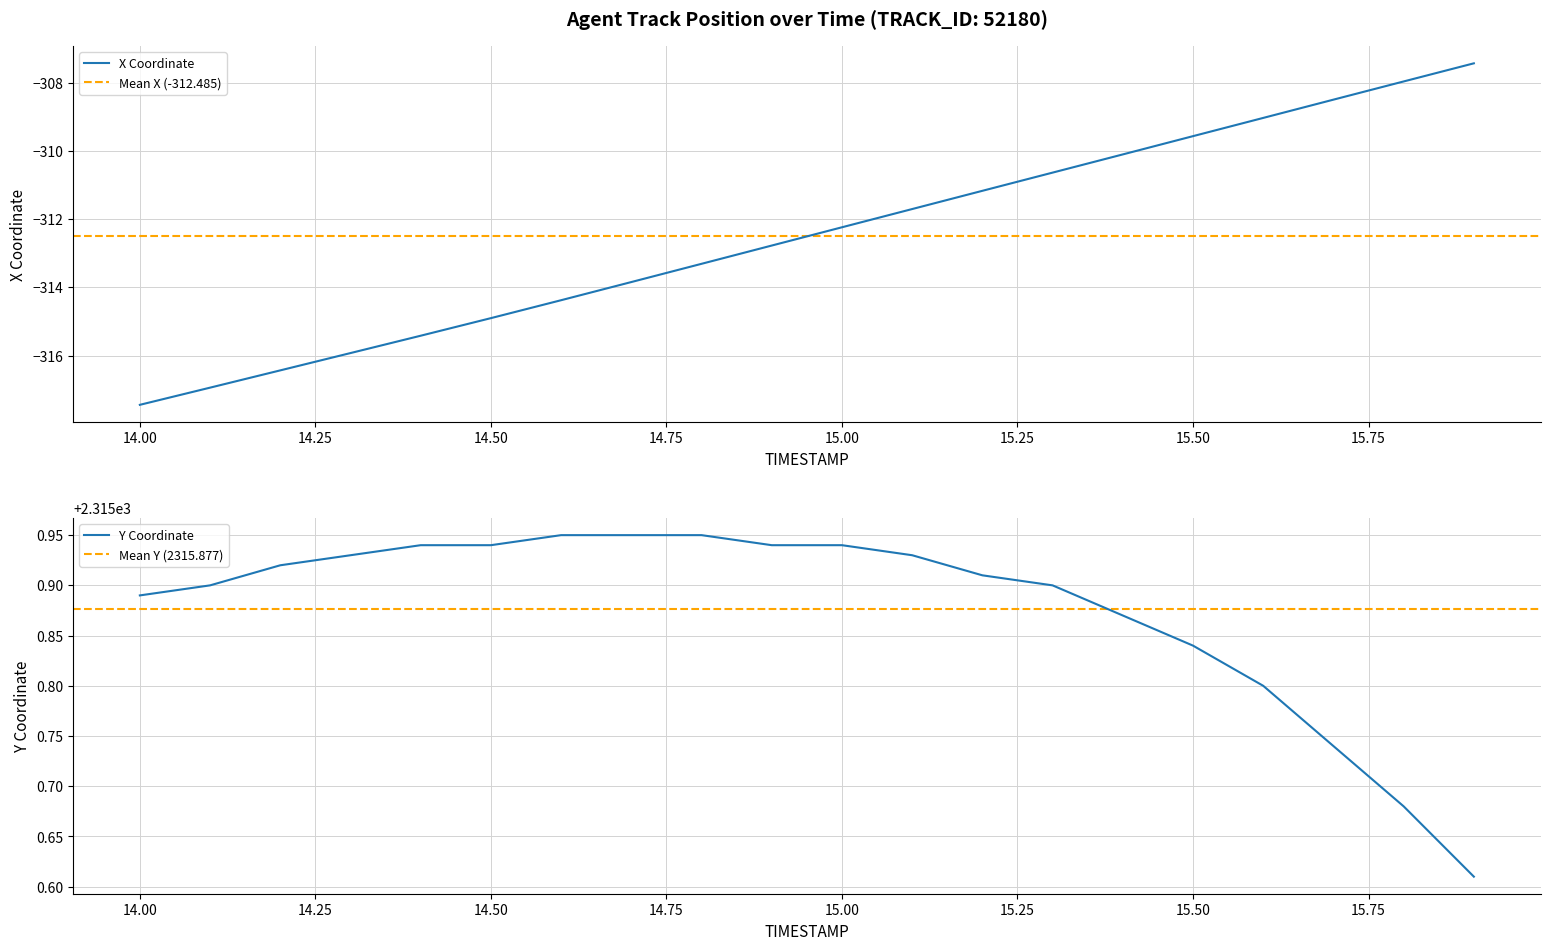

What is the difference between the maximum and second lowest values in the Y series?

0.3